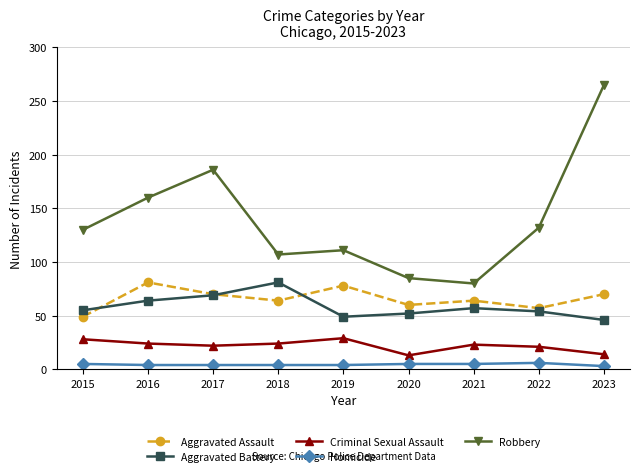

True or false: Robbery and Aggravated Battery cross at least once.

False